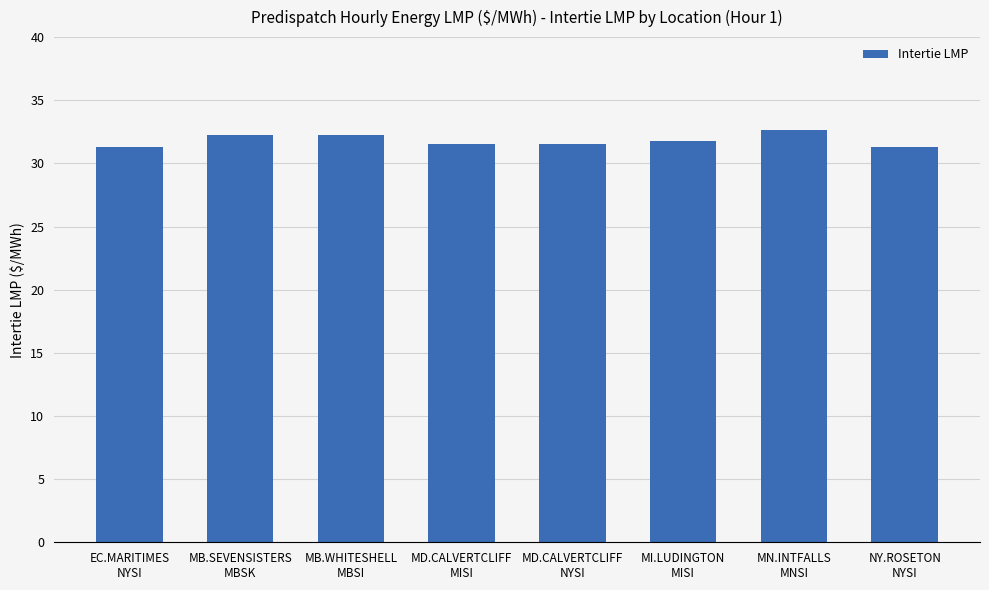

What is the average value?

31.8